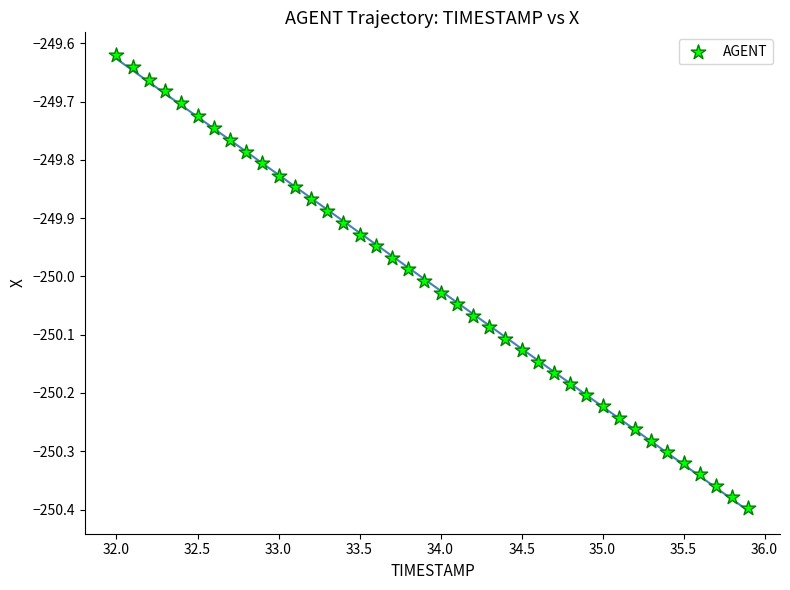

What is the range of Y values (max minus min)?

0.8